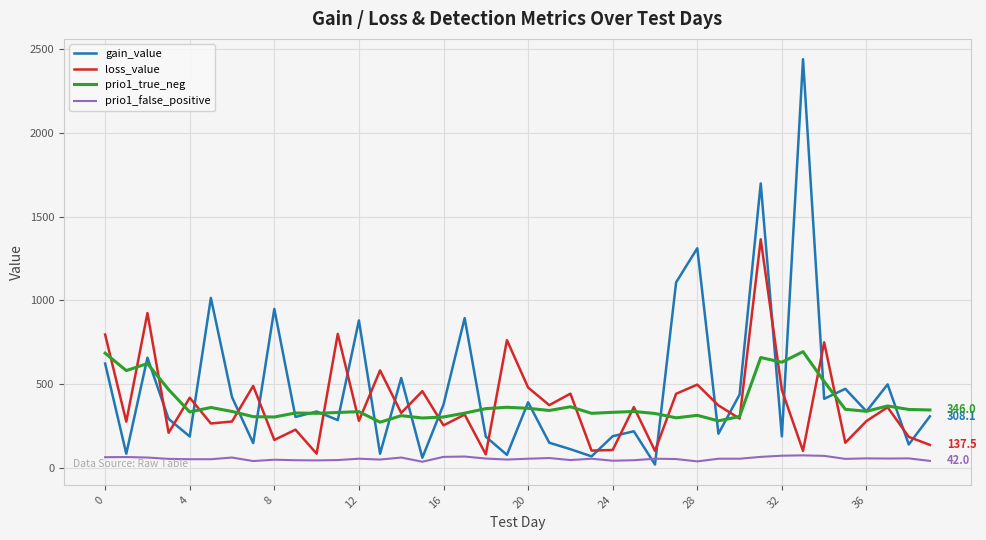

Which series has the largest range (max minus min)?

gain_value